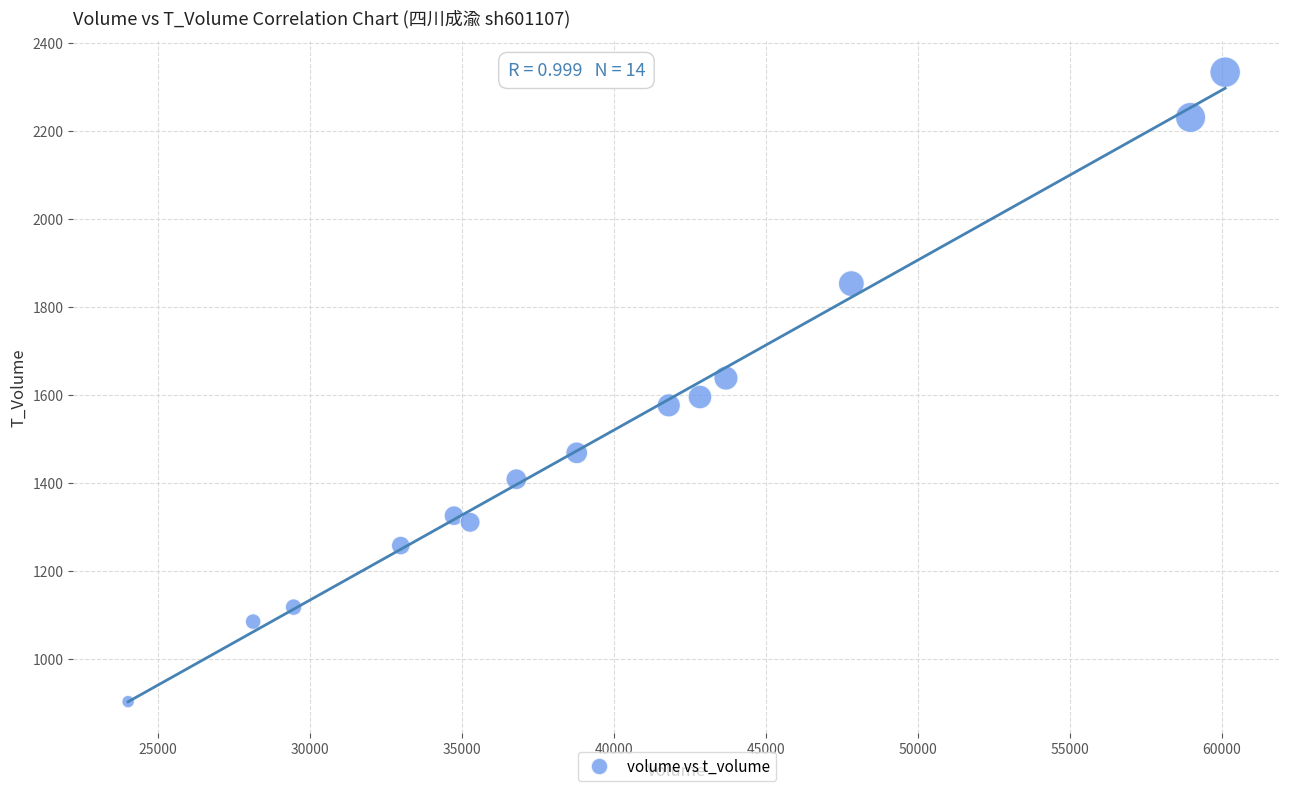

What is the range of Y values (max minus min)?

1432